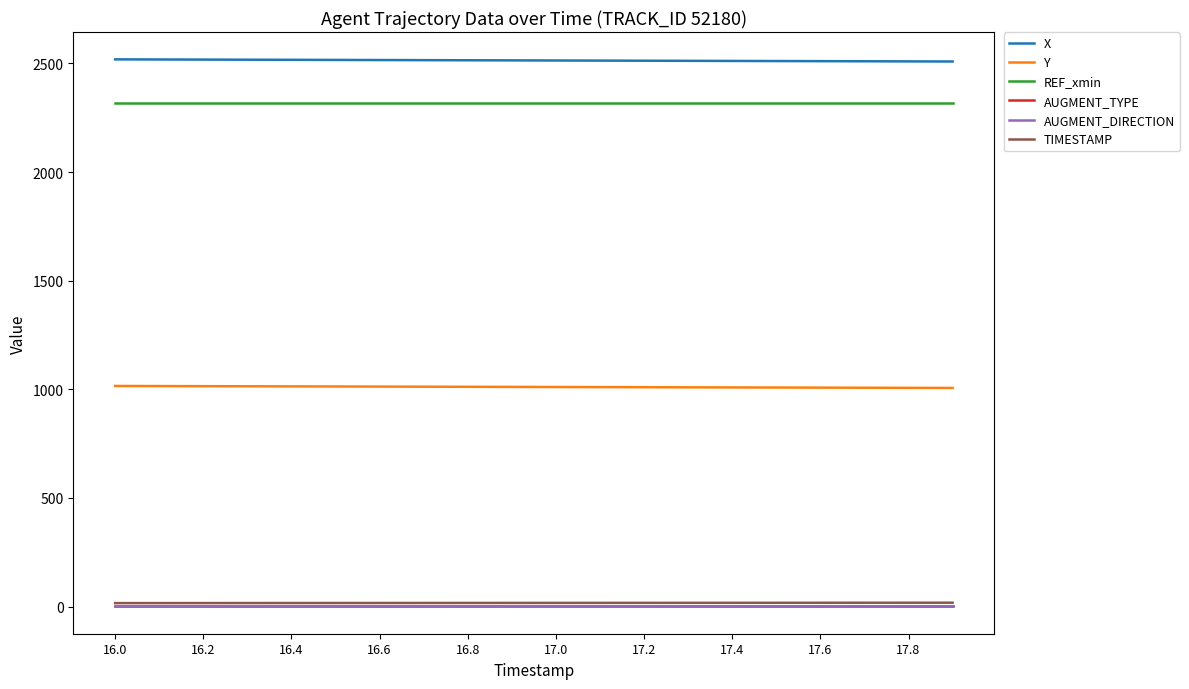

True or false: X and AUGMENT_TYPE cross at least once.

False